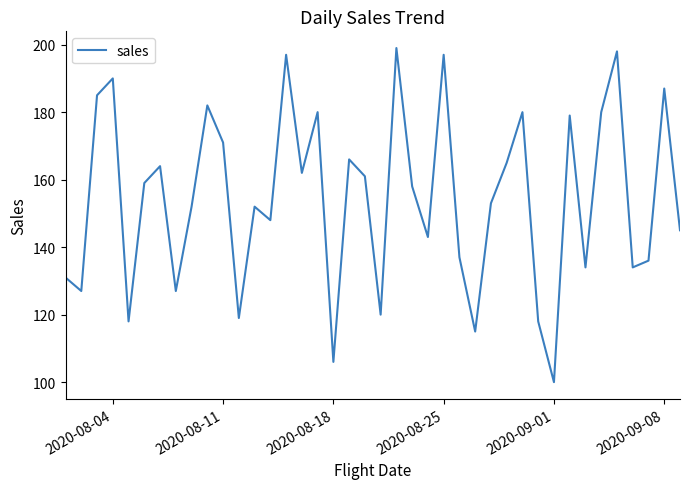

How many distinct data groups are displayed?

1